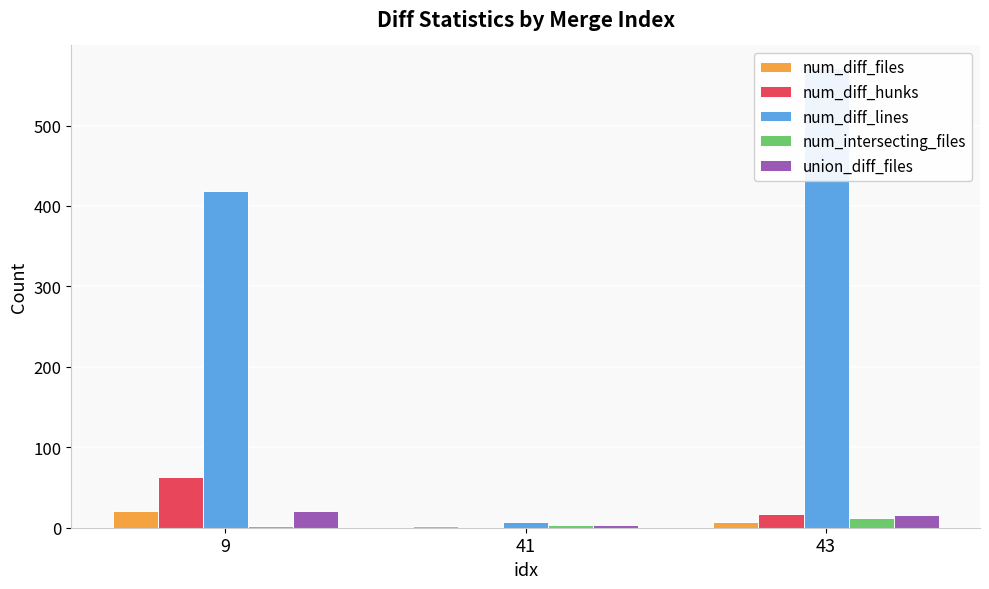

Which series has the largest total across all categories?

num_diff_lines